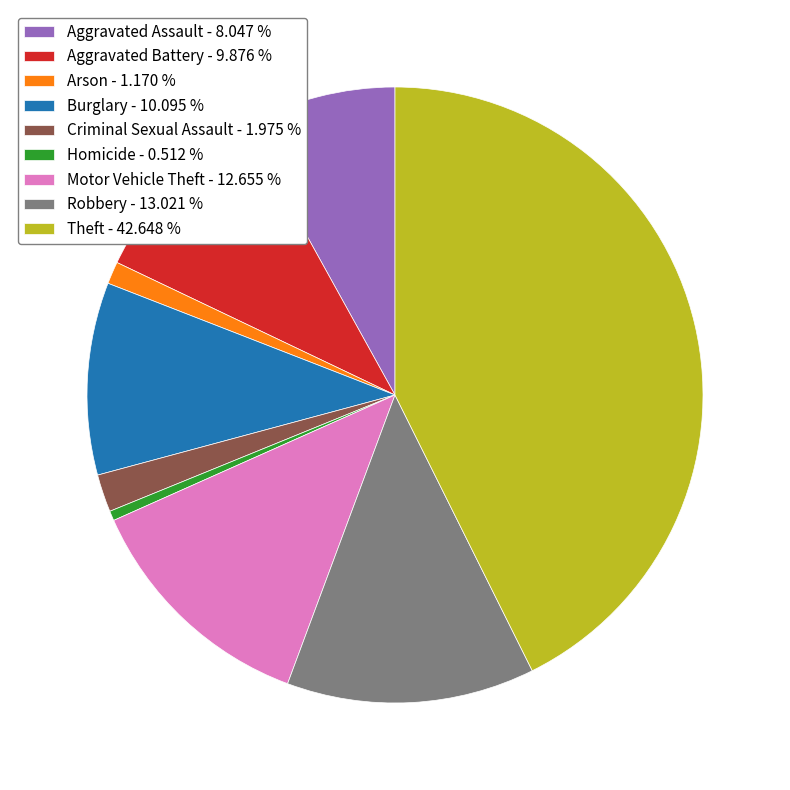

Which slice is the largest?

Theft